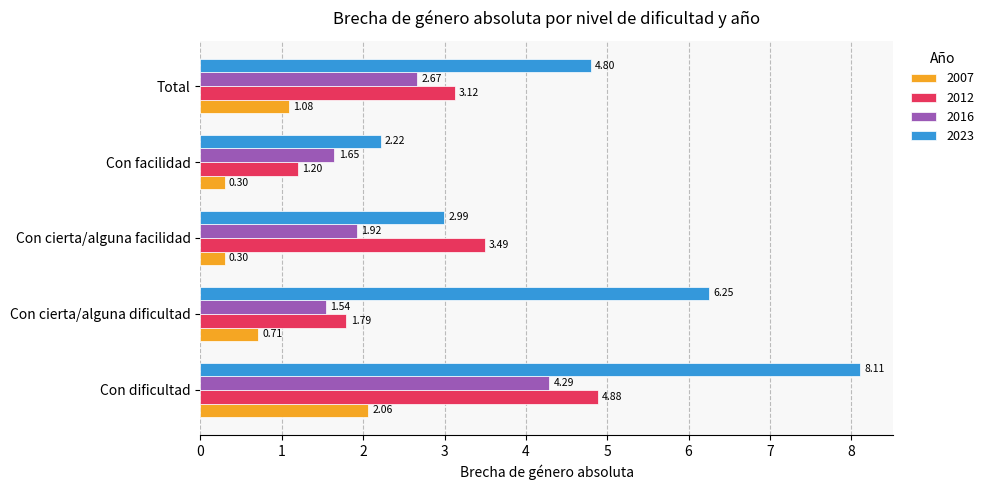

Rank the series at Con dificultad from lowest to highest value.

2007, 2016, 2012, 2023